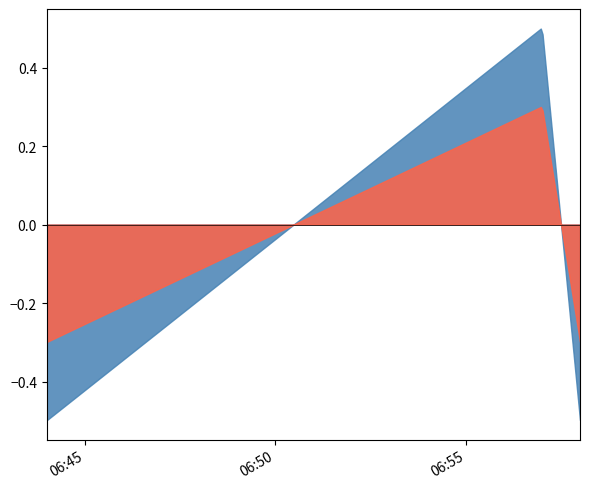

What is the difference between the maximum and minimum values?

1